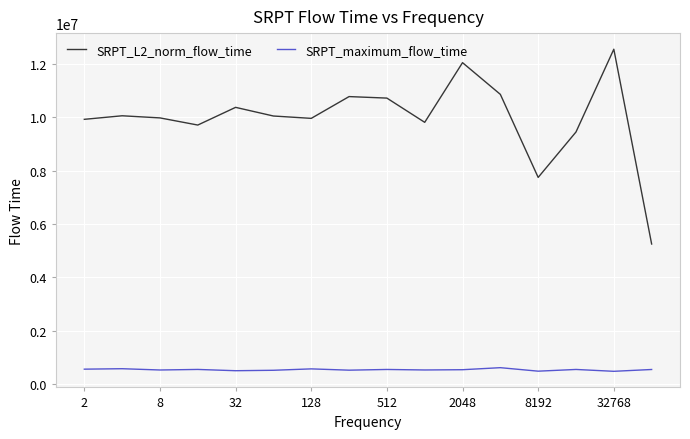

What is the sum of all SRPT_maximum_flow_time values?

8662073.0